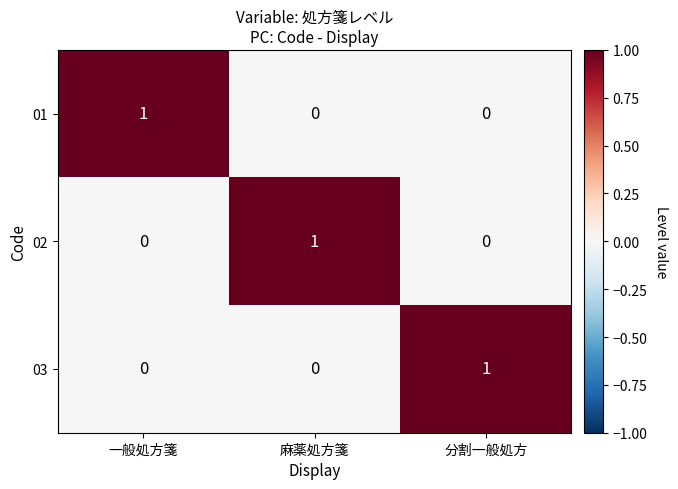

The value of 03 at 麻薬処方箋 is 0. True or false?

True